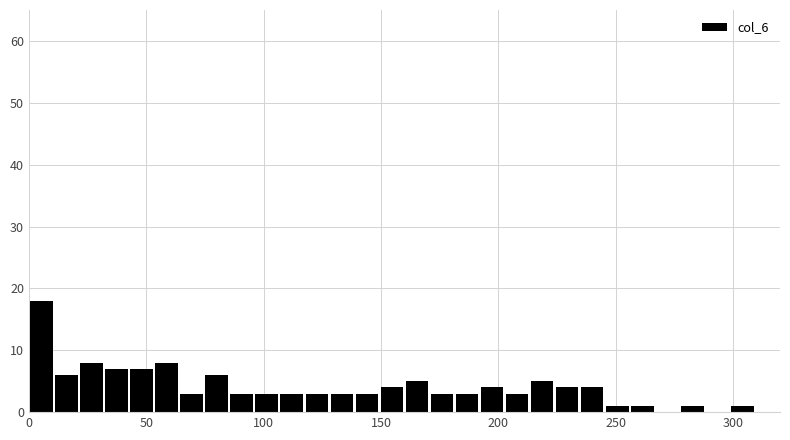

Around what value on the x-axis is the tallest bar? Give the approximate position of its centre, as read against the axis.

5